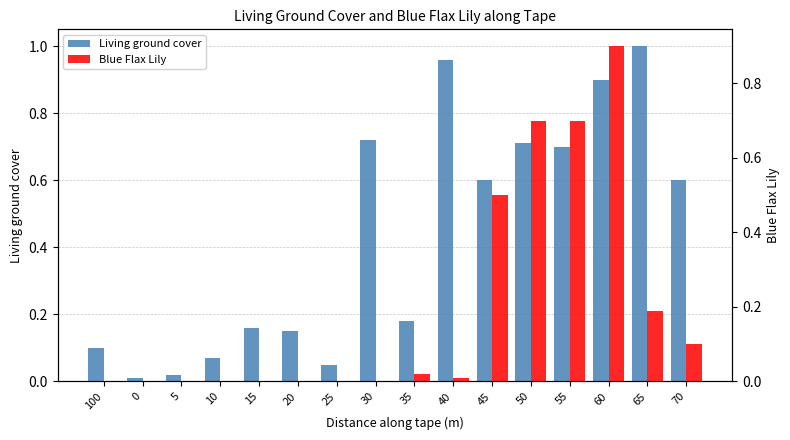

What is the label of the 8th bar from the right?

35